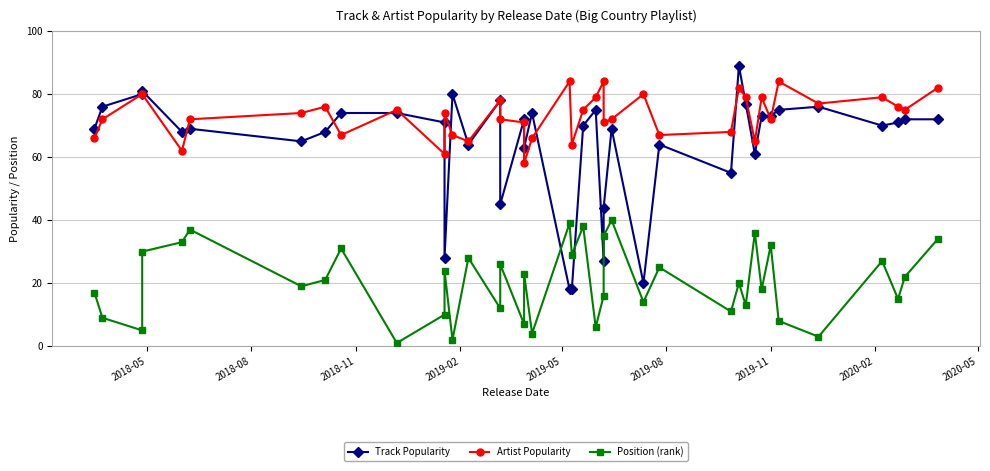

How many lines are shown in the chart?

3